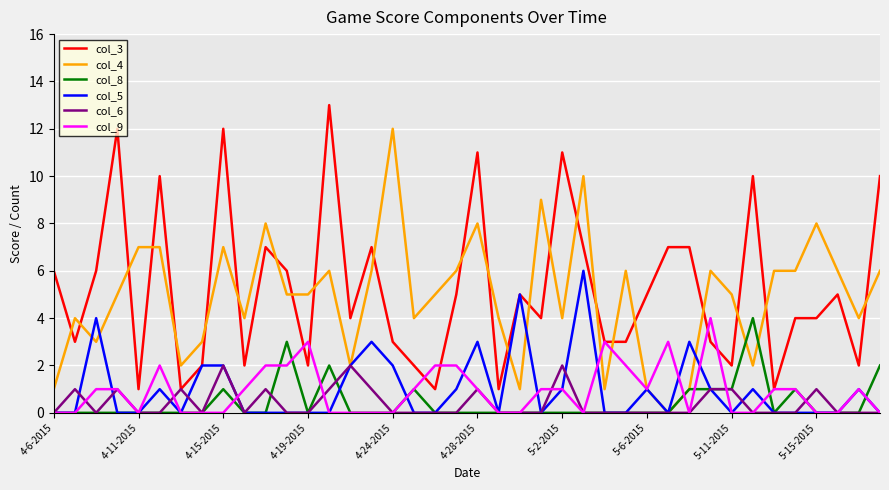

Does the chart have visible grid lines?

Yes